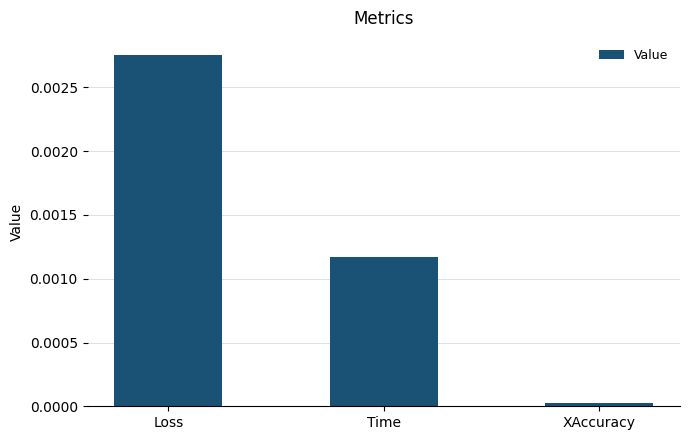

Which has a higher value, Time or XAccuracy?

Time